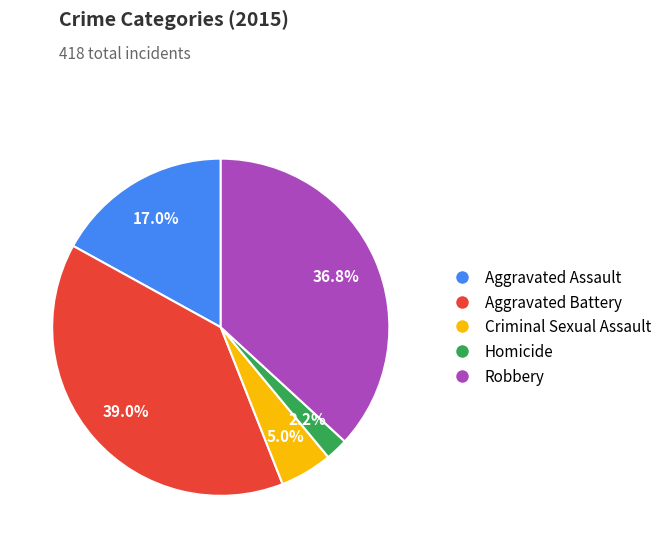

Between Aggravated Battery and Criminal Sexual Assault, which is larger?

Aggravated Battery